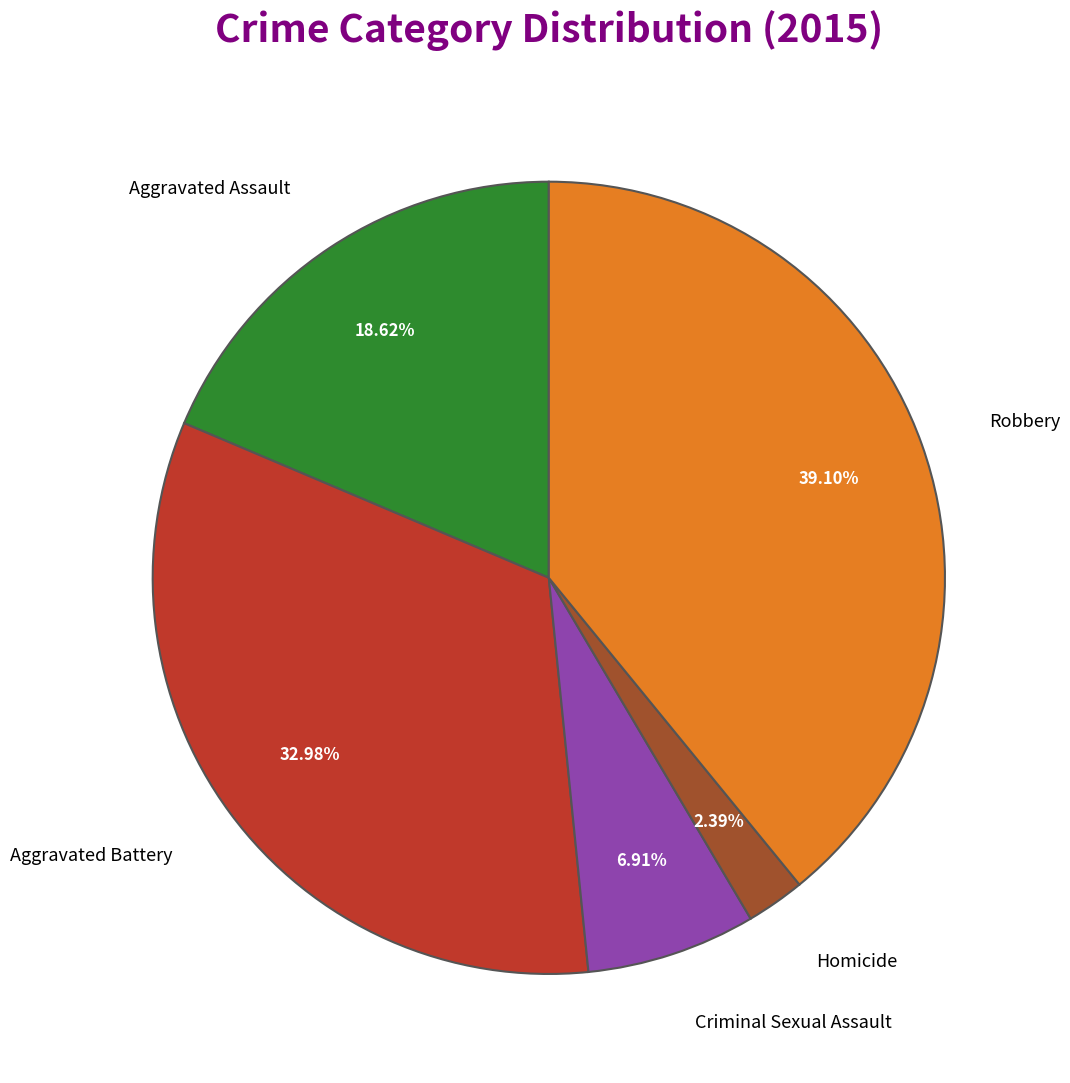

Which has a higher value, Aggravated Battery or Aggravated Assault?

Aggravated Battery